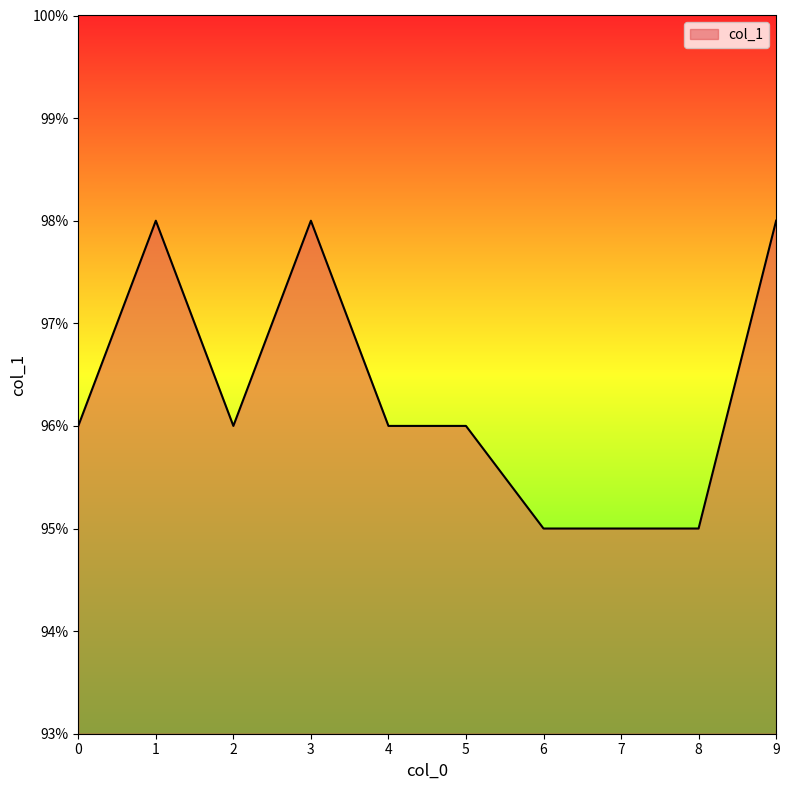

Rank the categories by value from lowest to highest.

6, 7, 8, 0, 2, 4, 5, 1, 3, 9